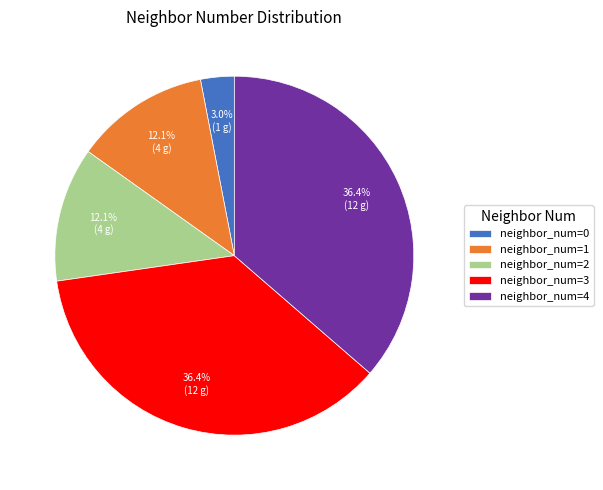

What is the ratio of the value at neighbor_num=3 to the value at neighbor_num=1?

3.0